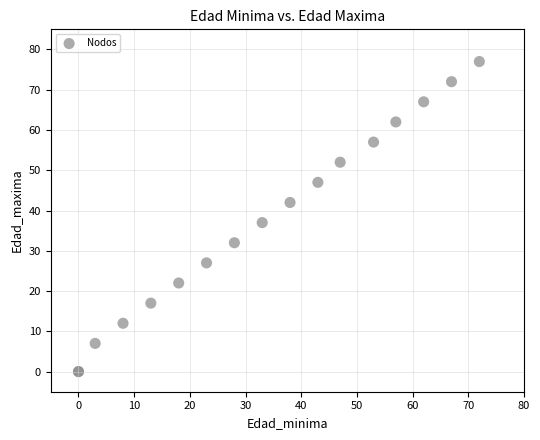

What Y value in the scatter plot is closest to 38?

37